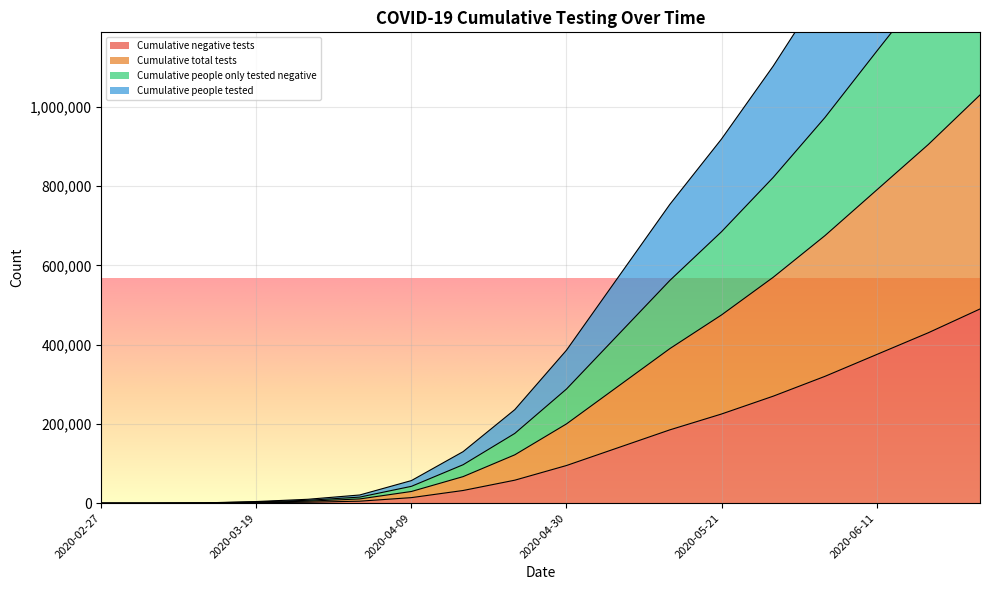

How many data points in Cumulative people tested are less than 200000?

9